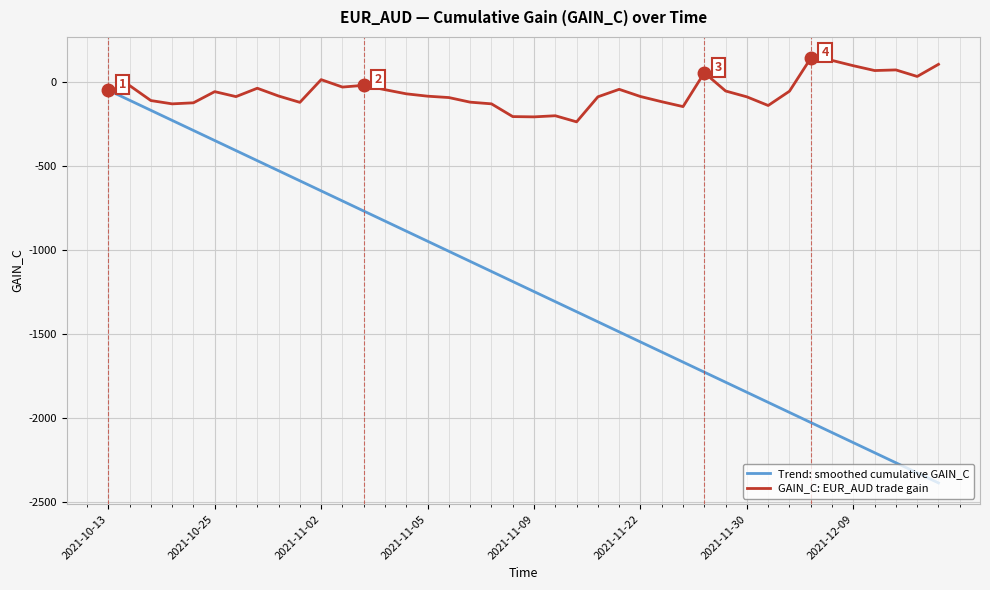

What is the smallest value displayed?

-2385.5